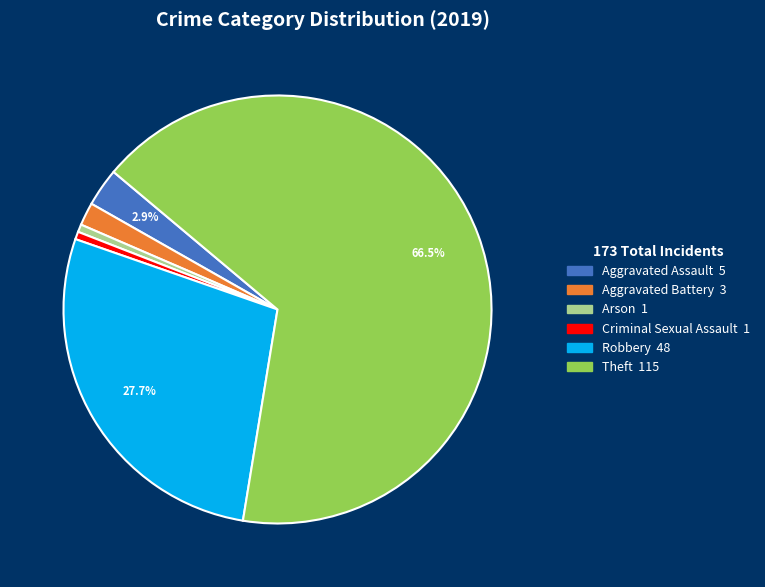

Is there a majority slice in this chart?

Yes